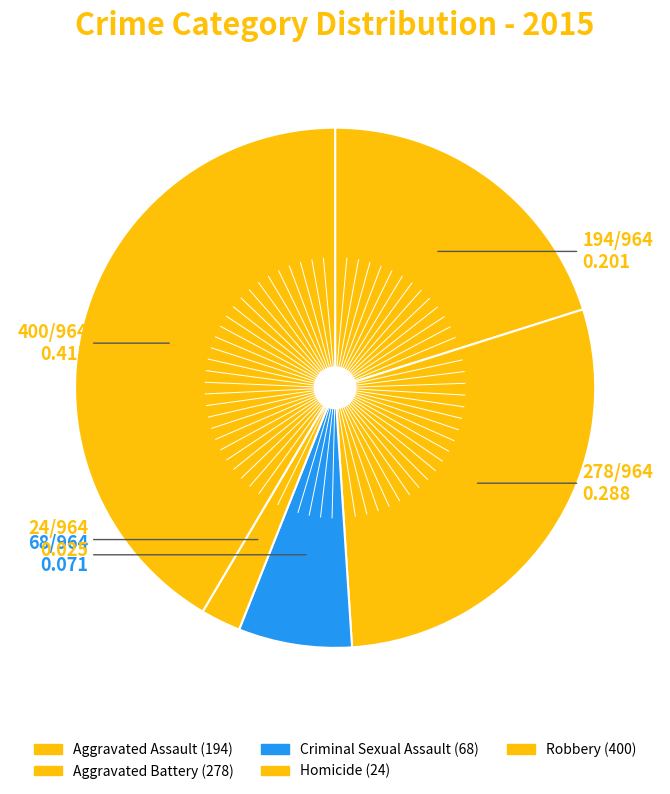

What is the change in value from Aggravated Assault to Robbery?

+206